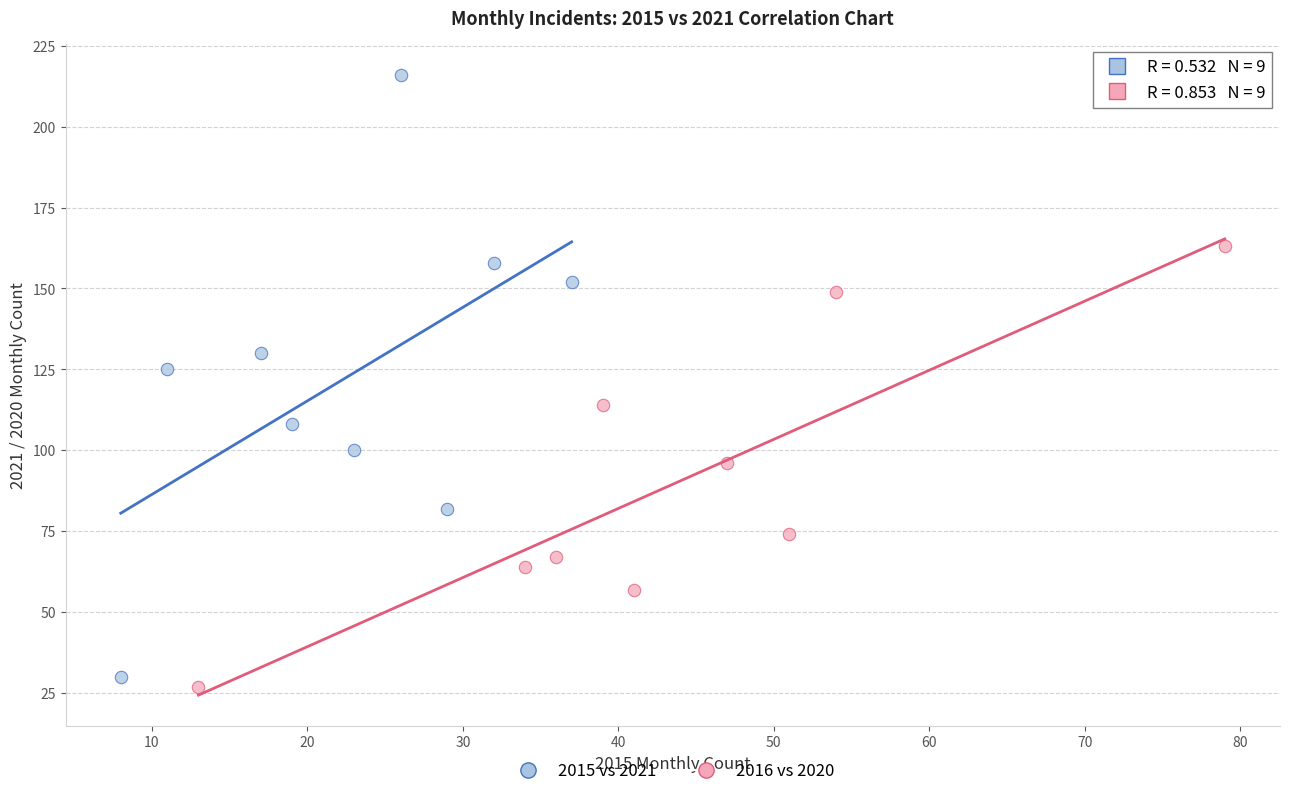

Which series has the widest spread of Y values?

2015 vs 2021